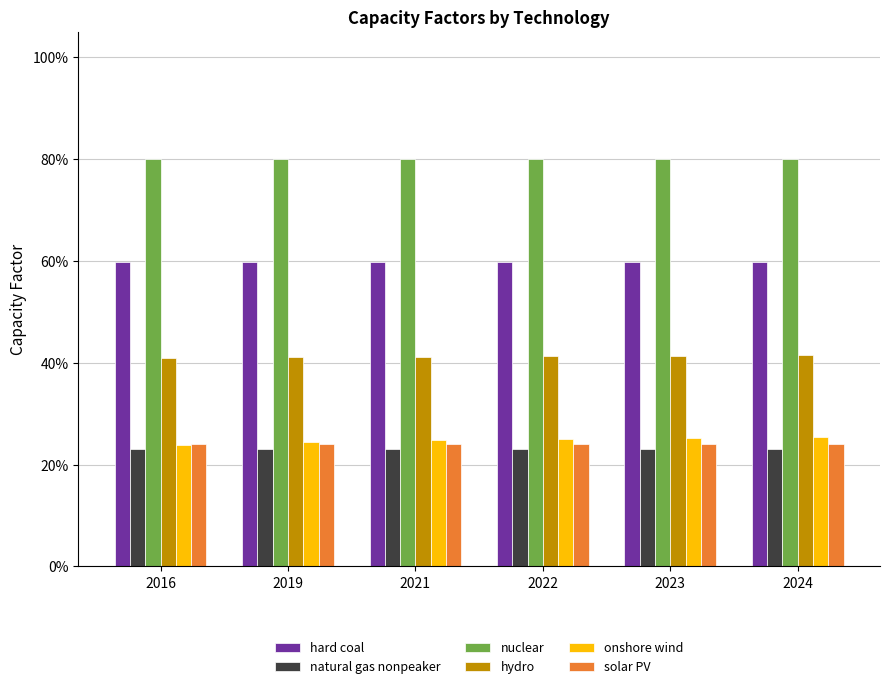

The hydro series shows 0.2 at 2024. True or false?

False